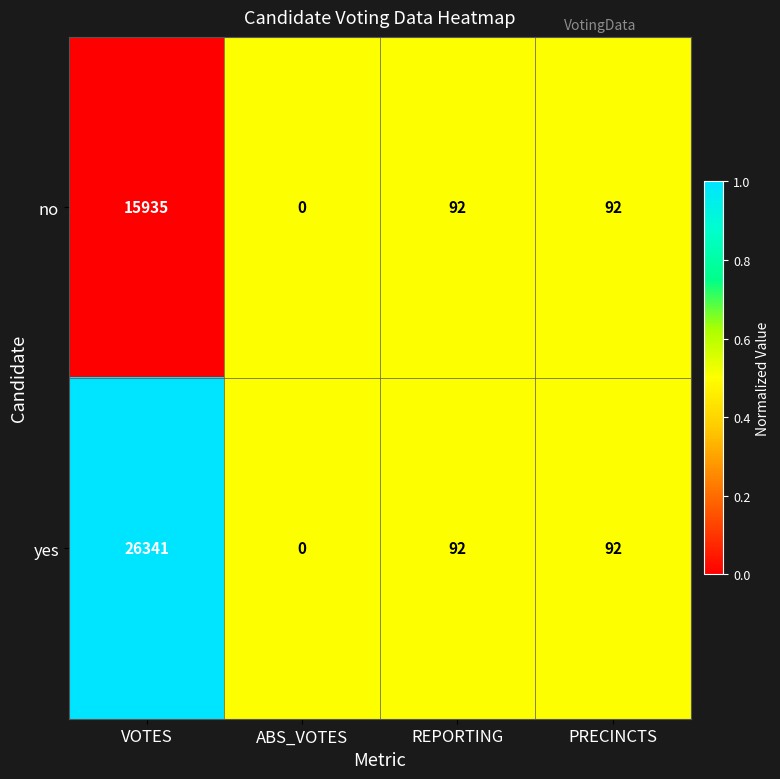

The no series shows 9243 at ABS_VOTES. True or false?

False